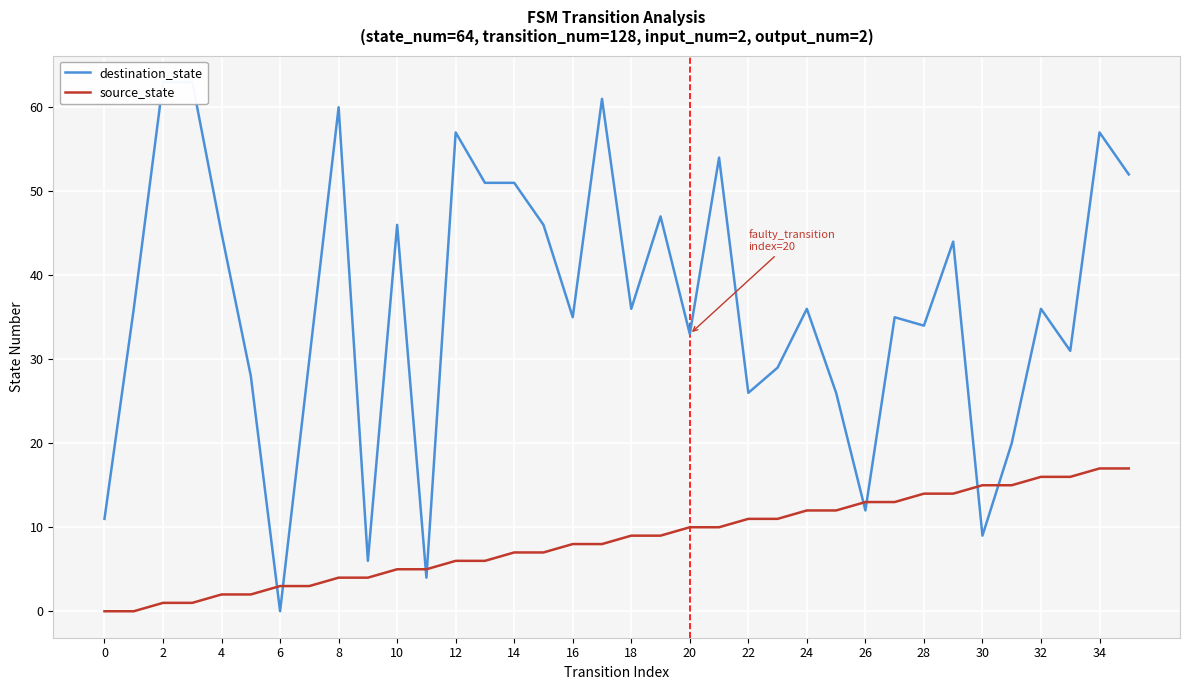

How many lines are shown in the chart?

2